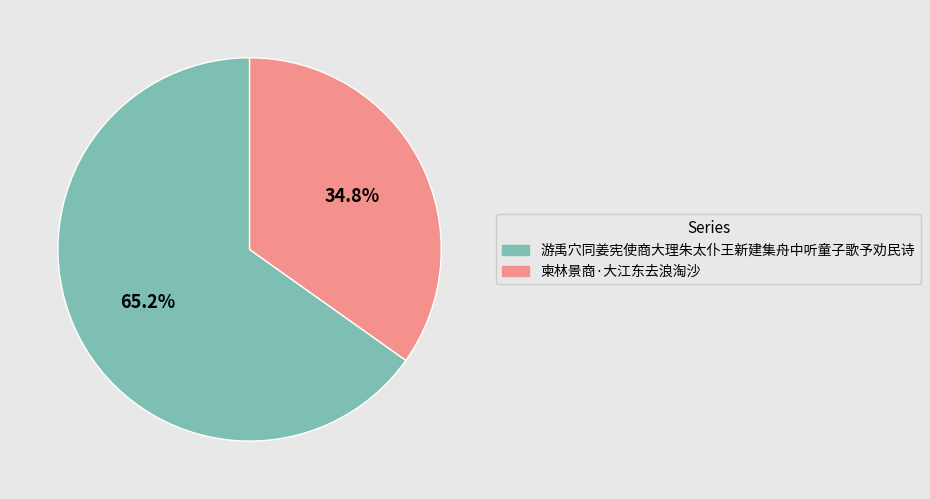

Is there a majority slice in this chart?

Yes